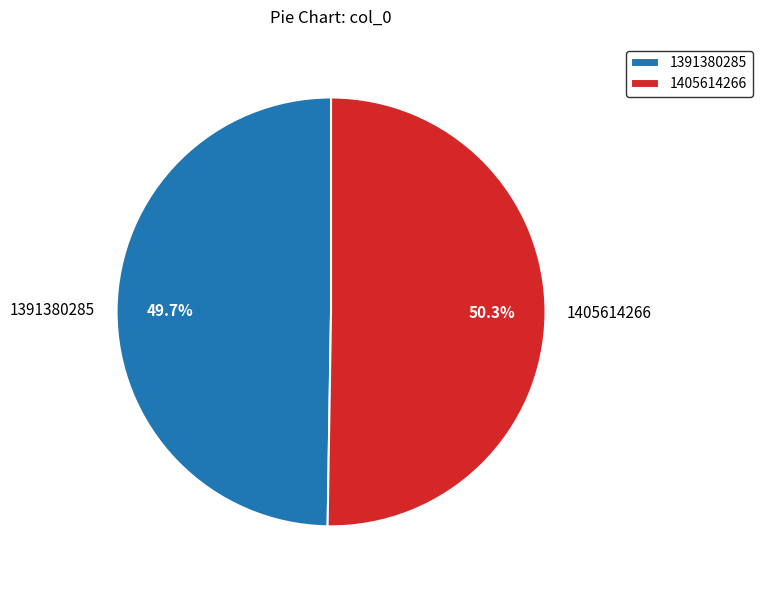

Which category has the biggest portion of the pie?

1405614266